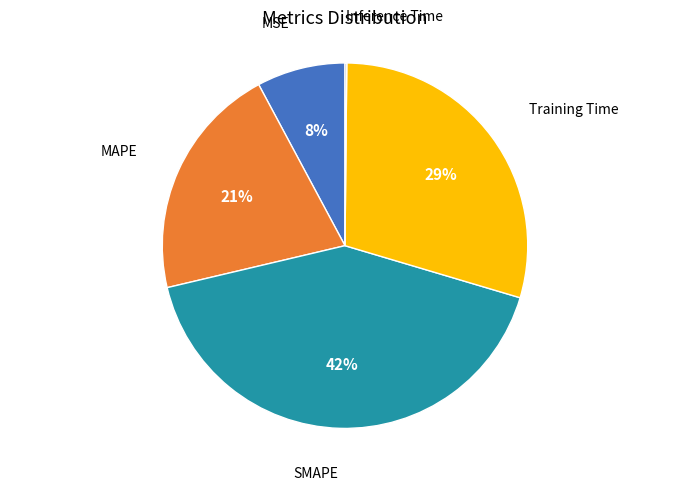

What is the largest slice in the pie chart?

SMAPE